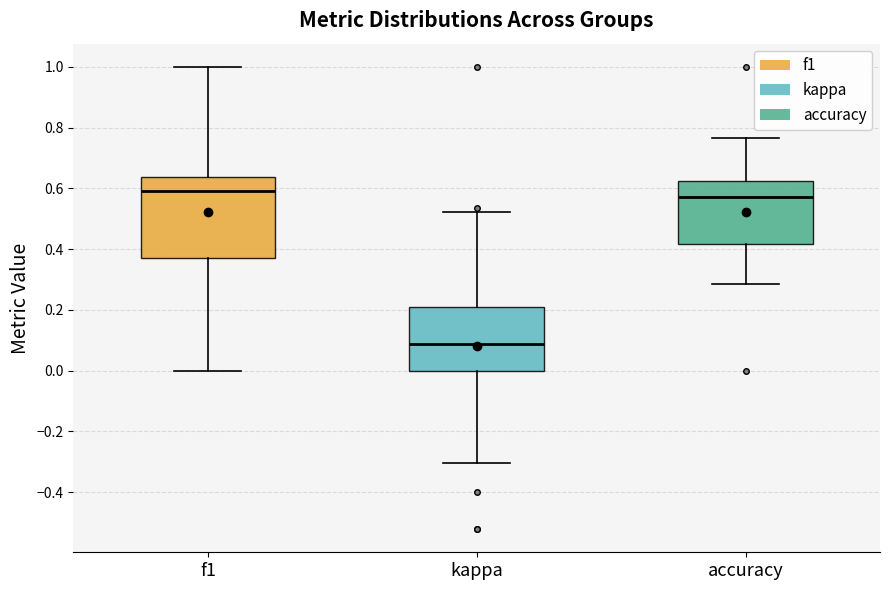

Reading left to right, transcribe this box plot: for each box, give where its median line is, the range the box spans, and where its two whiskers end, as read against the y-axis. The values are not printed on the chart, so give them approximately, as read against the axis.

f1: median 0.60, box 0.36 to 0.64, whiskers 0.00 to 1.00
kappa: median 0.08, box 0.00 to 0.22, whiskers -0.30 to 0.52
accuracy: median 0.58, box 0.42 to 0.62, whiskers 0.28 to 0.76